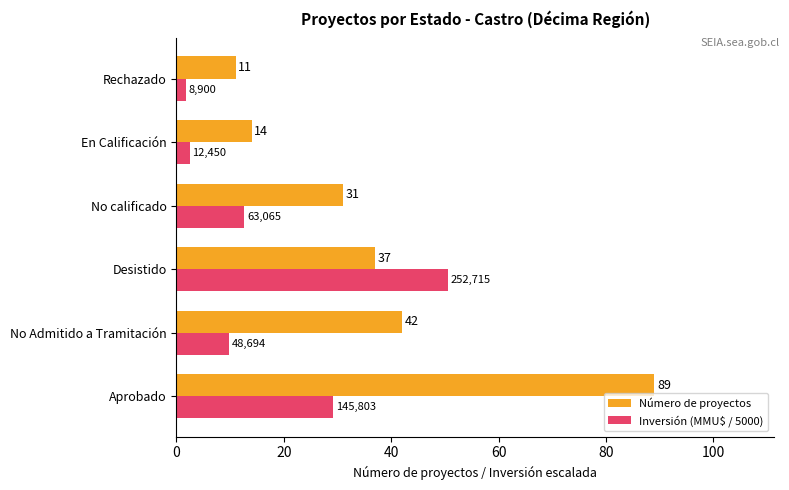

What is the greatest value displayed?

89.0